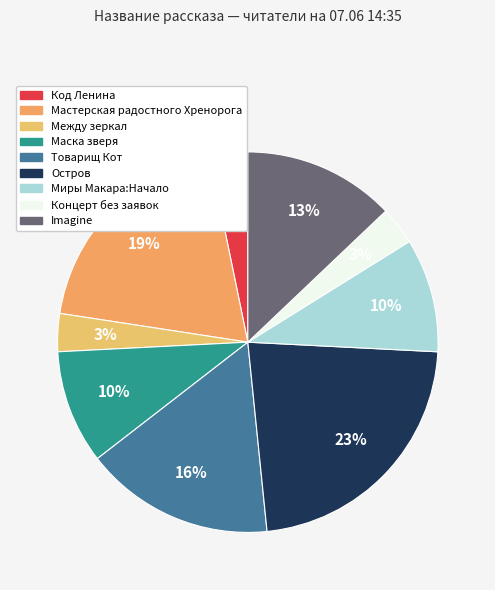

How many segments does this pie chart have?

9